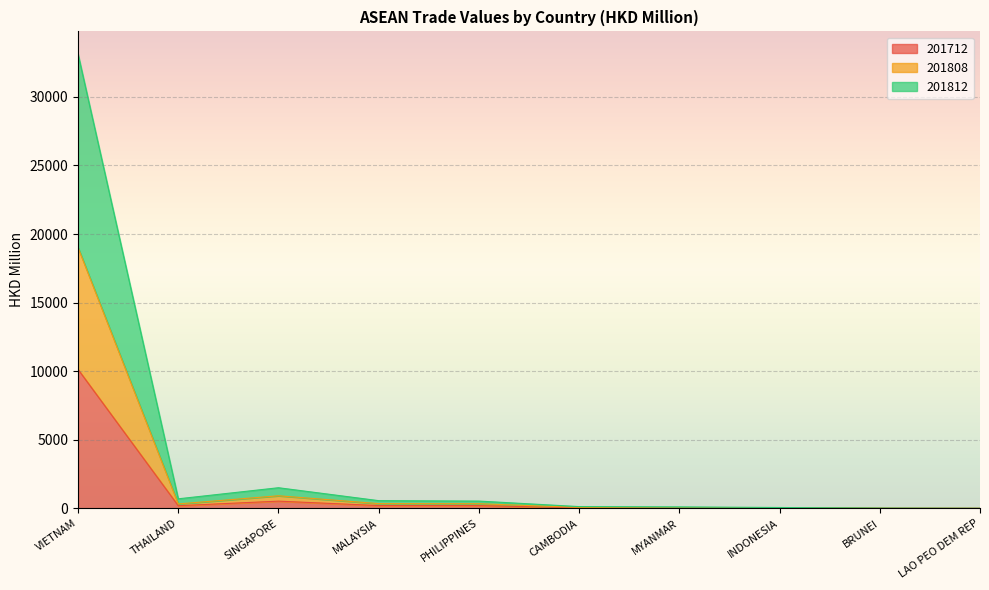

Rank the categories by 201812 value from lowest to highest.

LAO PEO DEM REP, BRUNEI, INDONESIA, MYANMAR, CAMBODIA, PHILIPPINES, MALAYSIA, THAILAND, SINGAPORE, VIETNAM